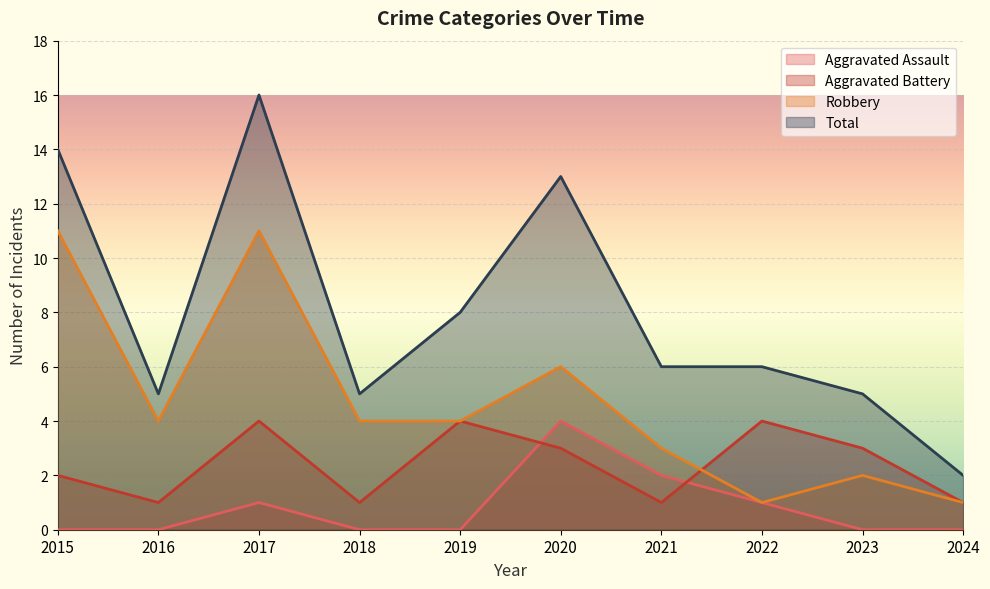

Which series has the largest total across all categories?

Total